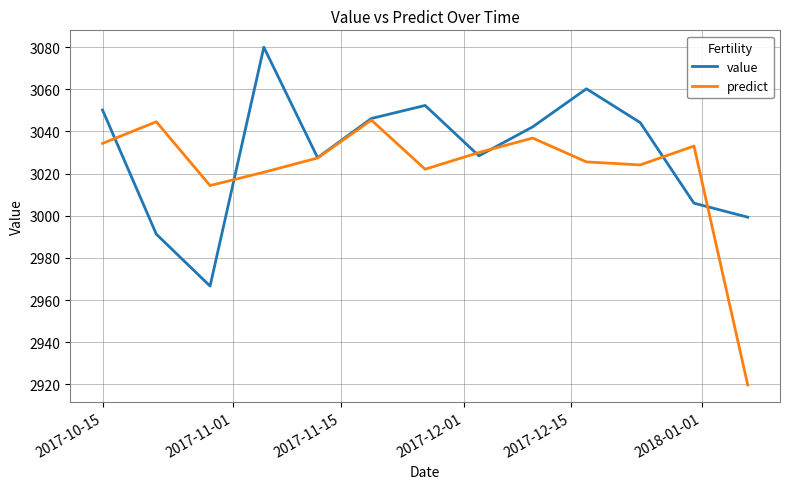

What is the maximum value shown in the chart?

3079.9